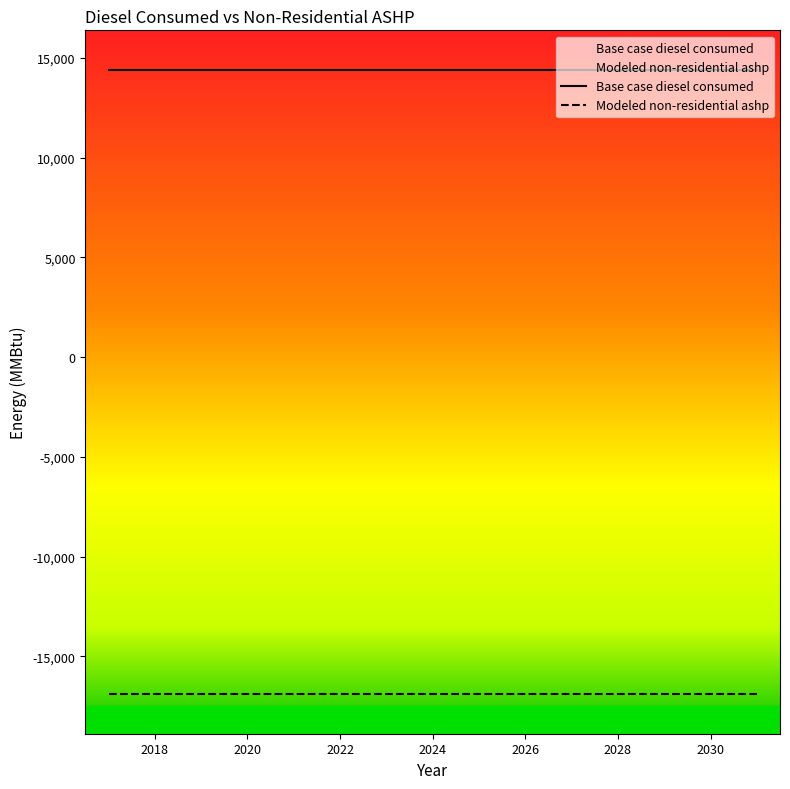

Is it true that Modeled non-residential ashp equals -16882.1 at 2026?

True